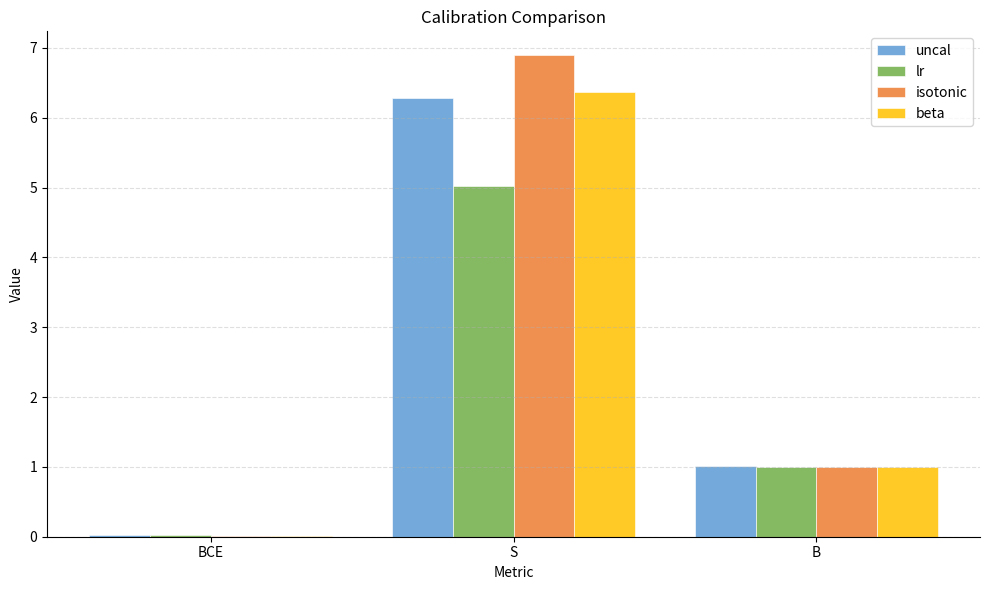

Between S and B, which series saw the biggest shift?

isotonic